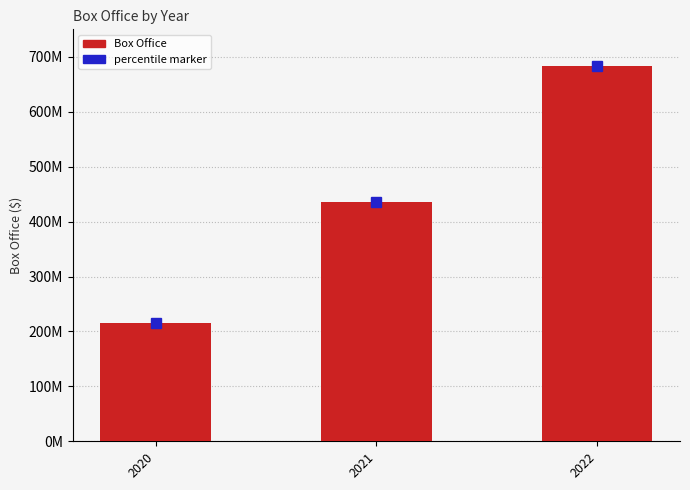

What is the value of the 2nd bar from the left?

435979783